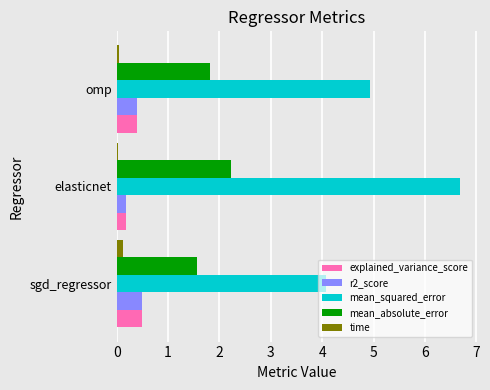

At which category is the sum across all series the highest?

elasticnet